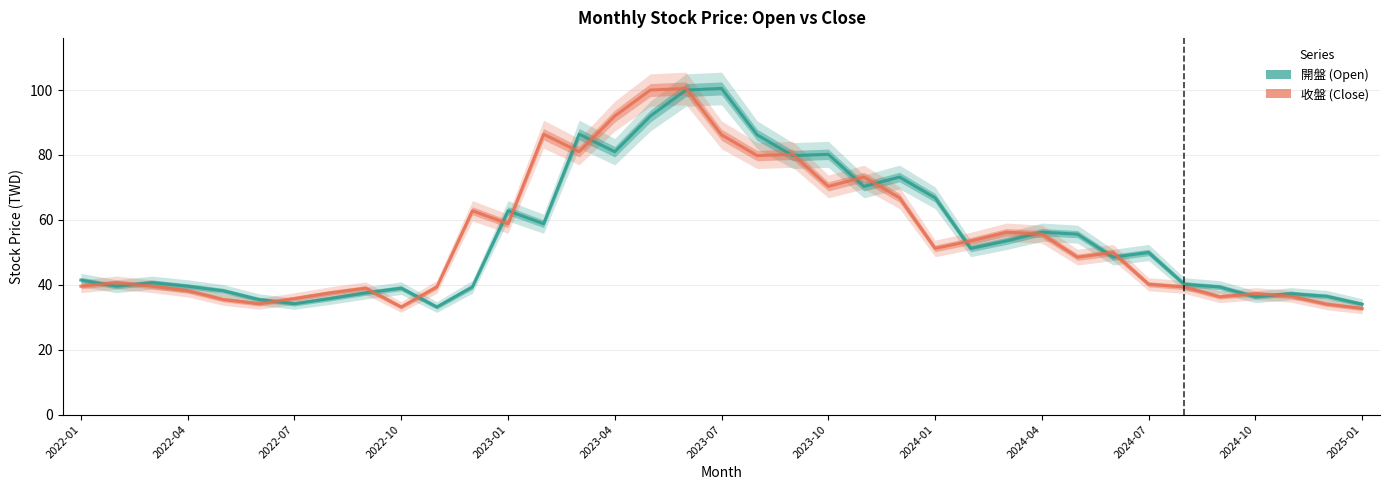

Is it true that 開盤 (Open) equals 92.1 at 26?

False